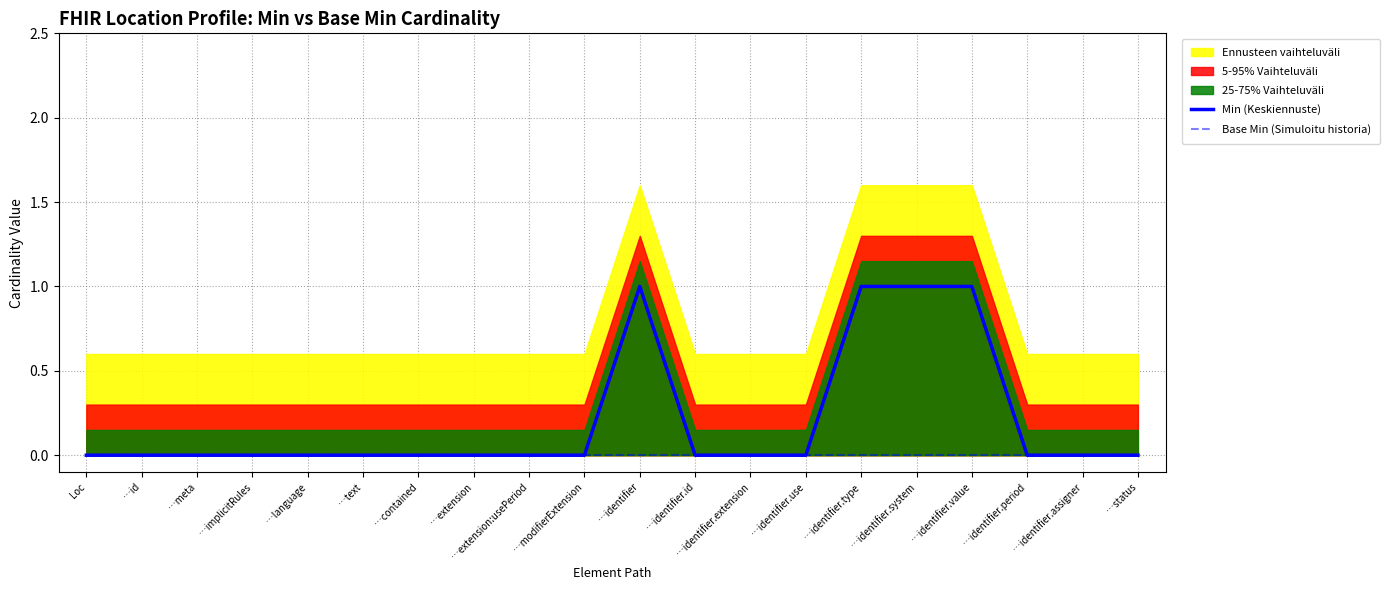

The value of Base Min (Simuloitu historia) at Loc is 0. True or false?

True